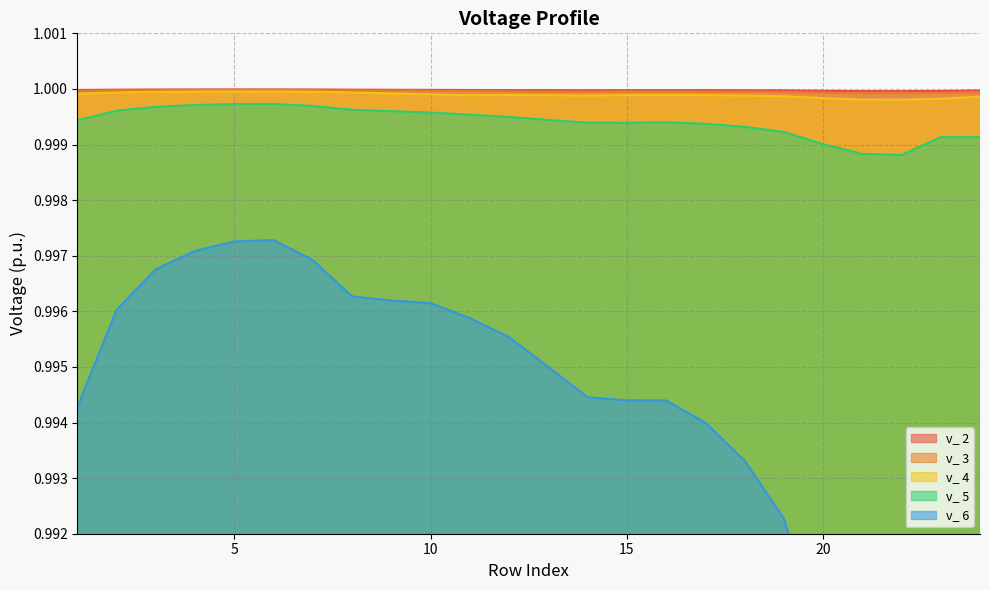

Between 8 and 16, which is larger?

8